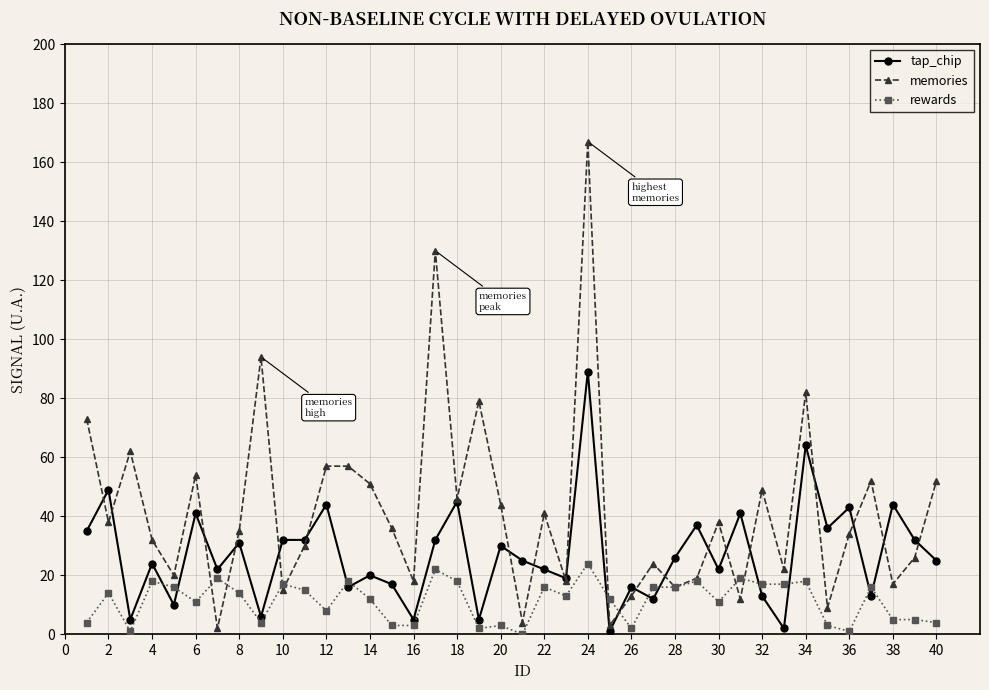

In memories, how many points are lower than both neighbors (excluding endpoints)?

14